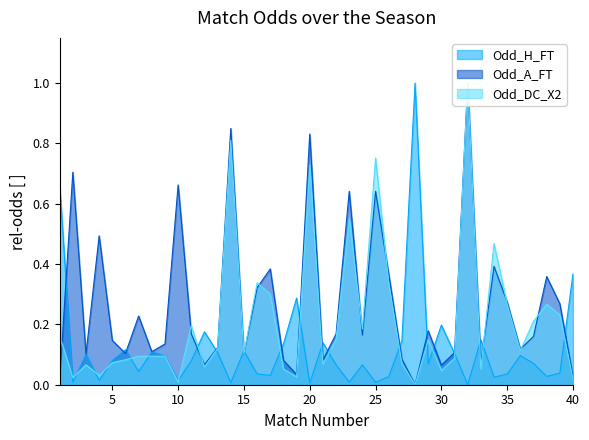

What is the total value across all series at 8?

0.3